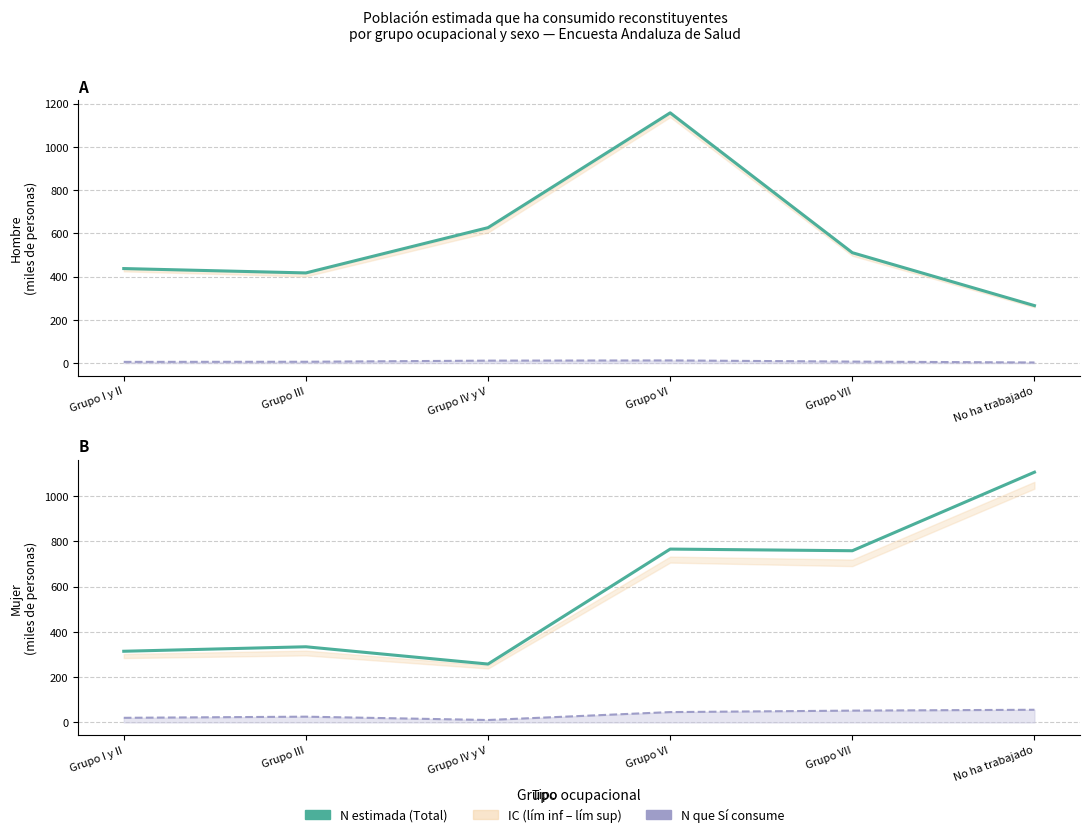

Is it true that Mujer - Sí consume equals 7.7 at Grupo III?

False